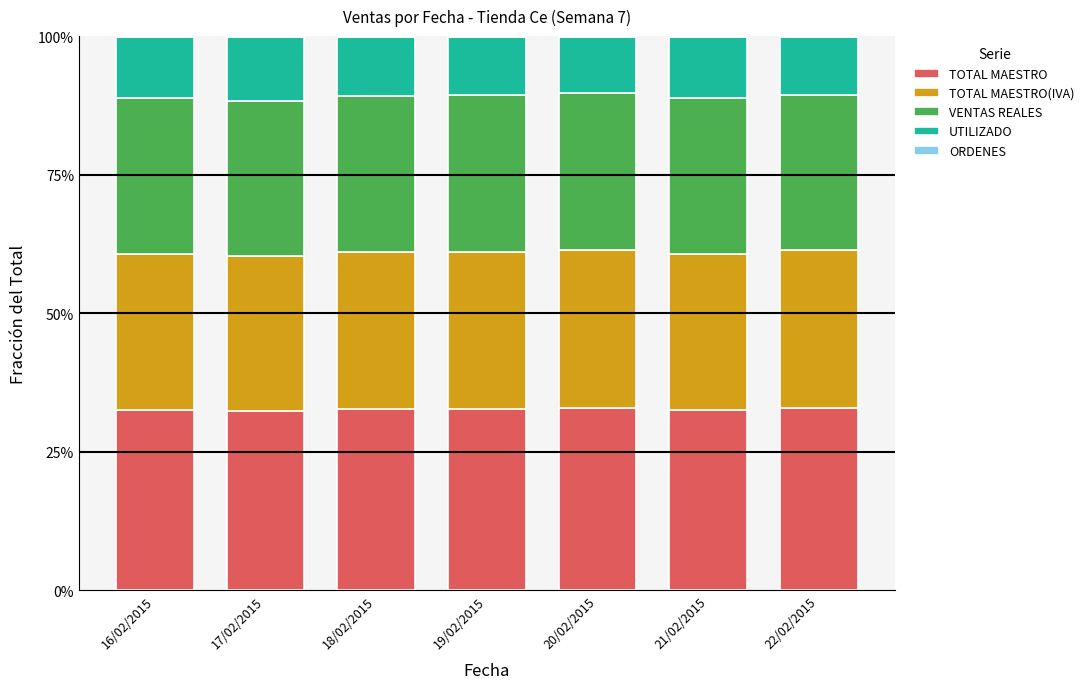

What is the highest value of the TOTAL MAESTRO series?

0.3